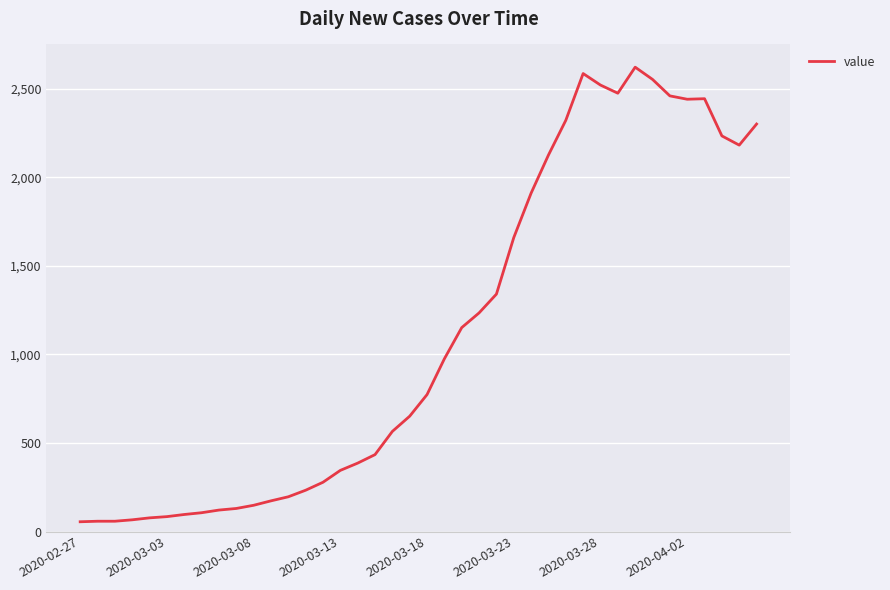

What is the difference between the maximum and minimum values?

2566